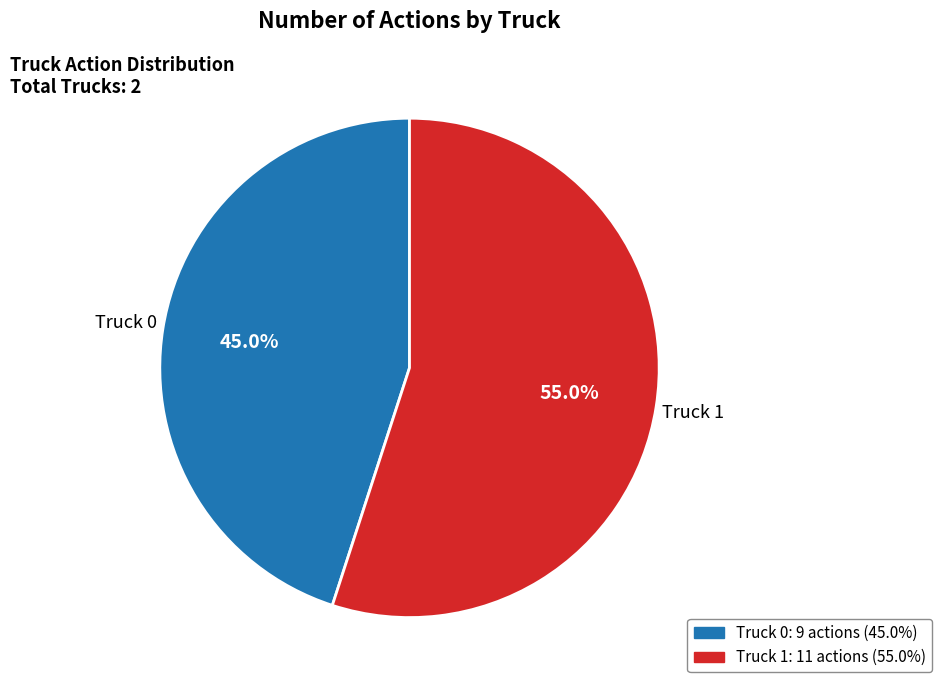

Does any single category account for the majority?

Yes